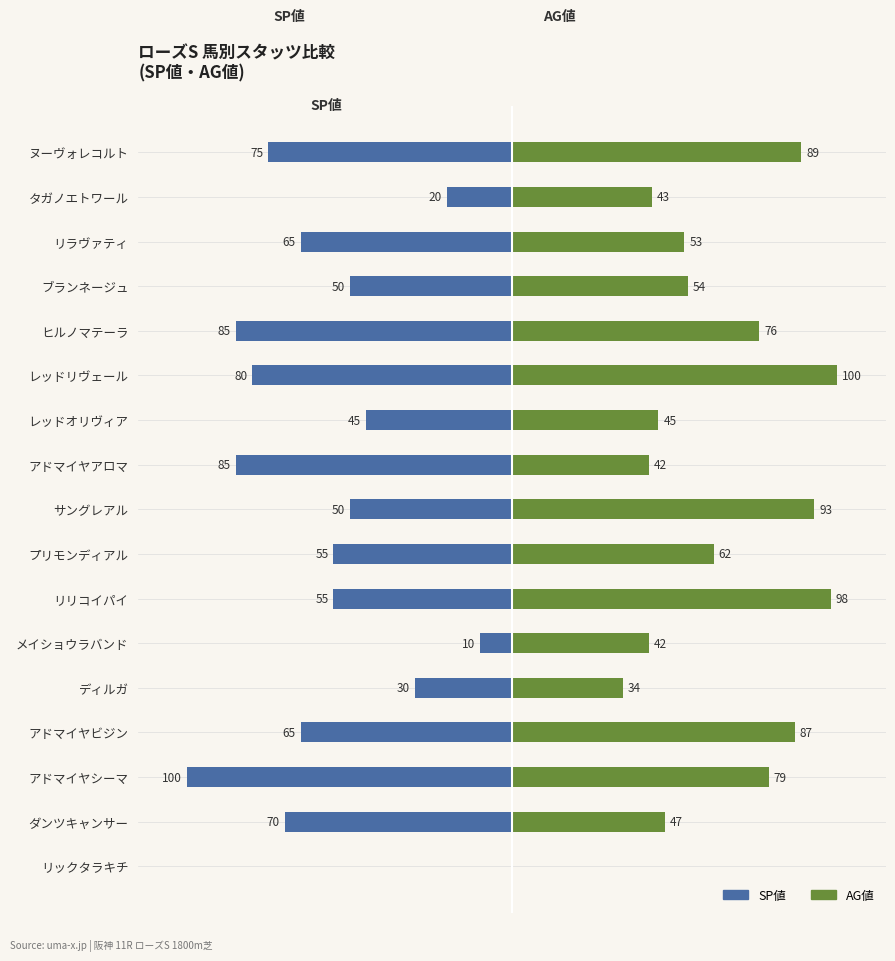

The SP値 series shows -89 at ブランネージュ. True or false?

False